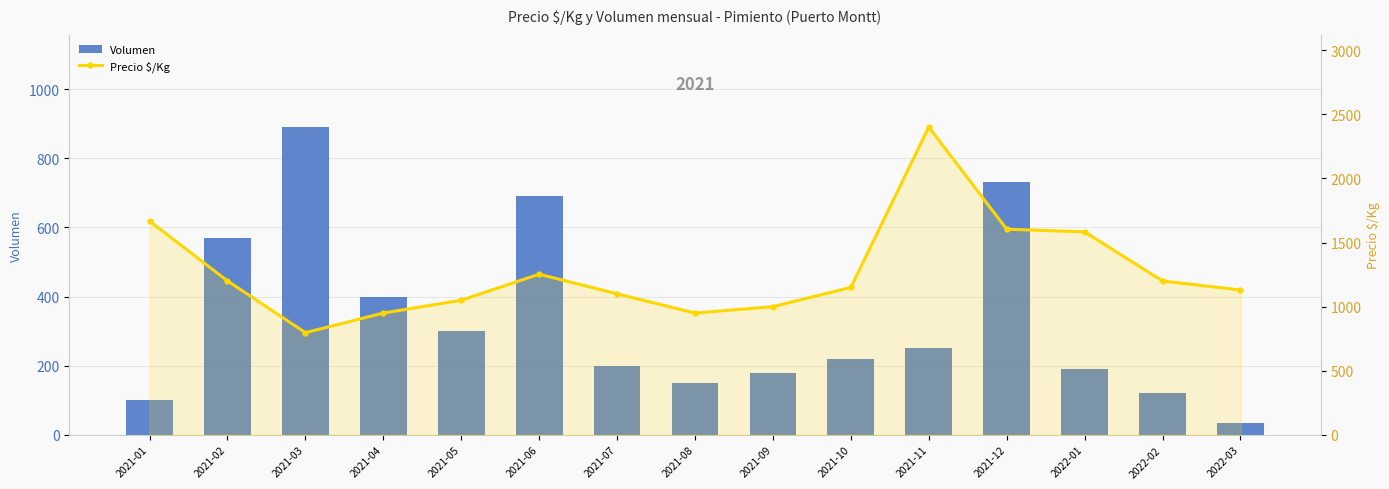

Rank the series by their maximum value, from highest to lowest.

Precio $/Kg, Volumen